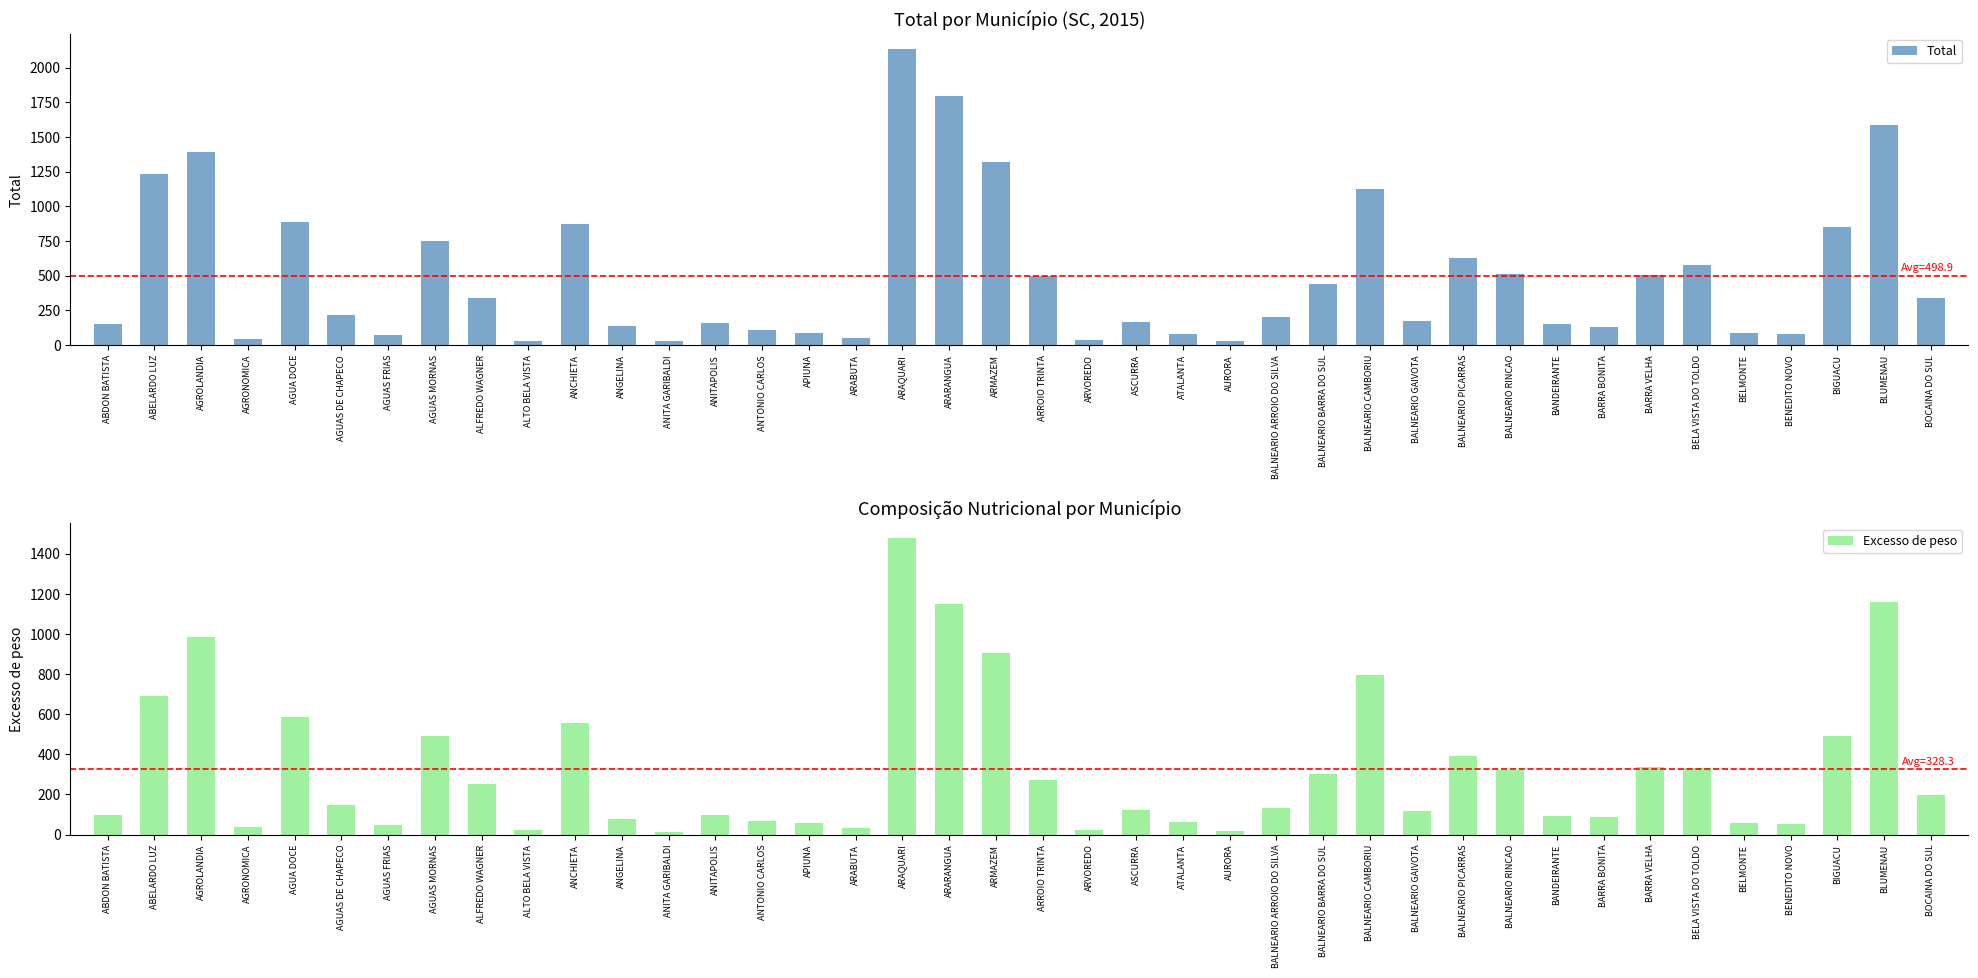

What is the label of the 19th bar from the right?

ARVOREDO